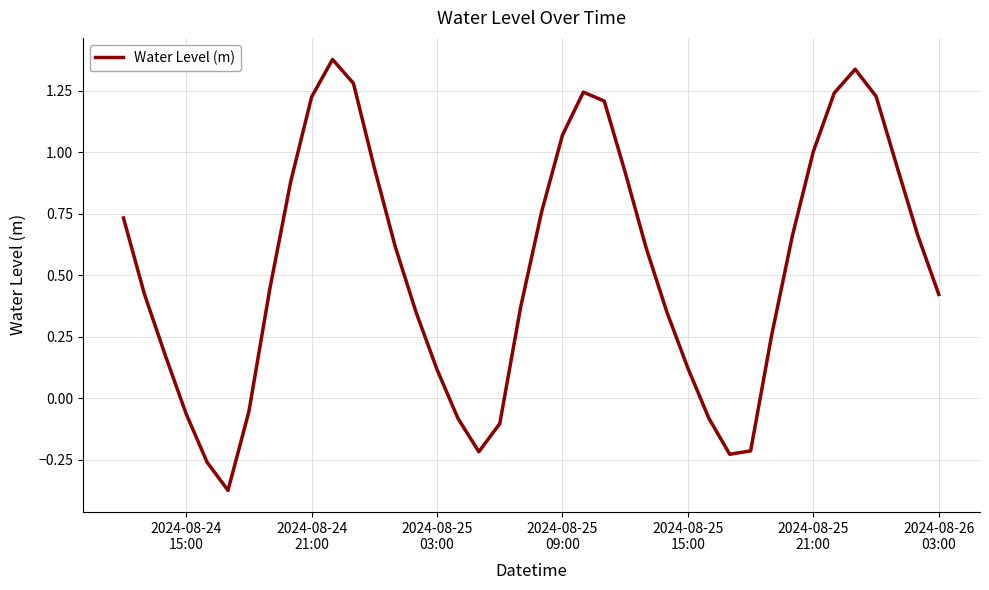

What is the difference between the maximum and minimum values?

1.8